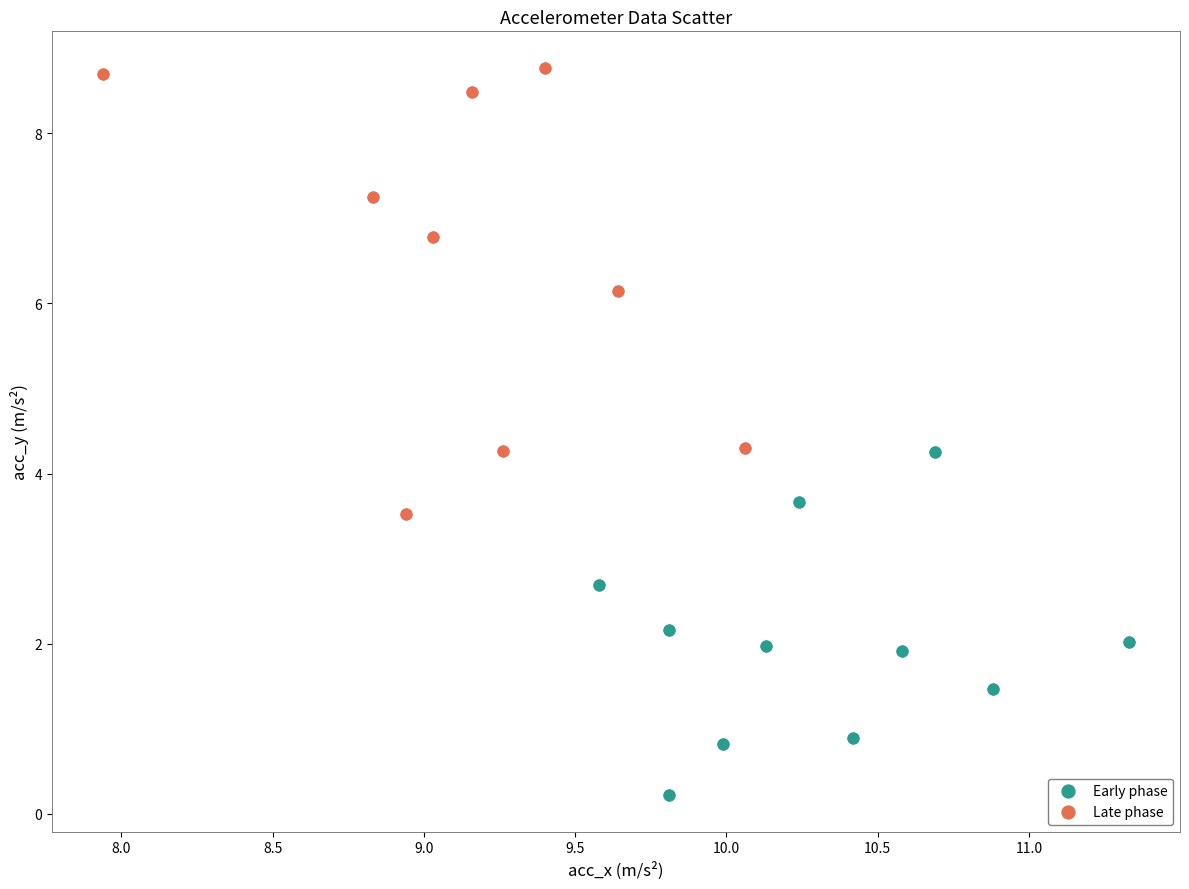

Which series contains the highest Y value?

Late phase